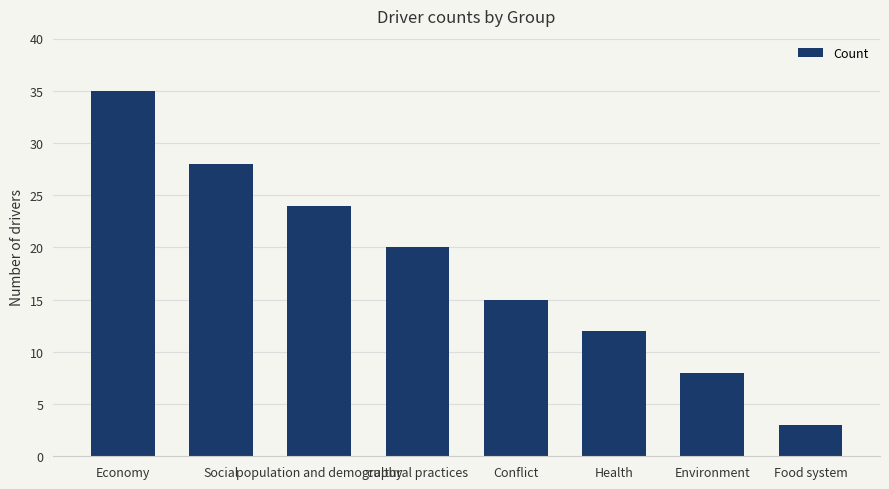

Rank the categories by value from highest to lowest.

Economy, Social, population and demography, cultural practices, Conflict, Health, Environment, Food system